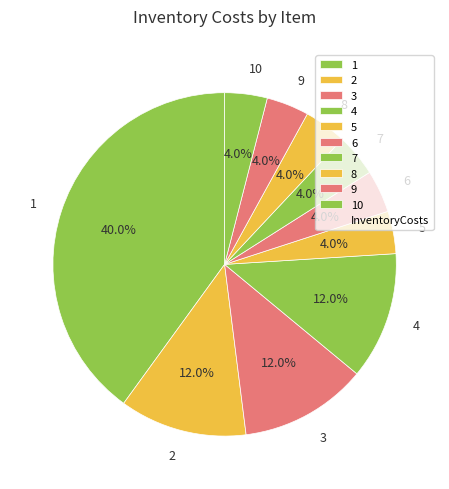

Which slice is the largest?

1